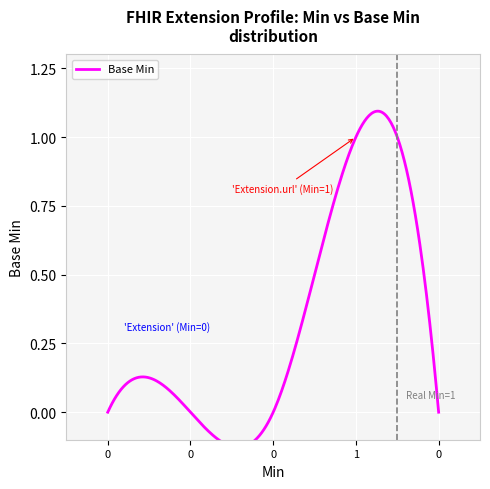

Reading left to right, extract all data points from this chart.

0	0	0	1	0